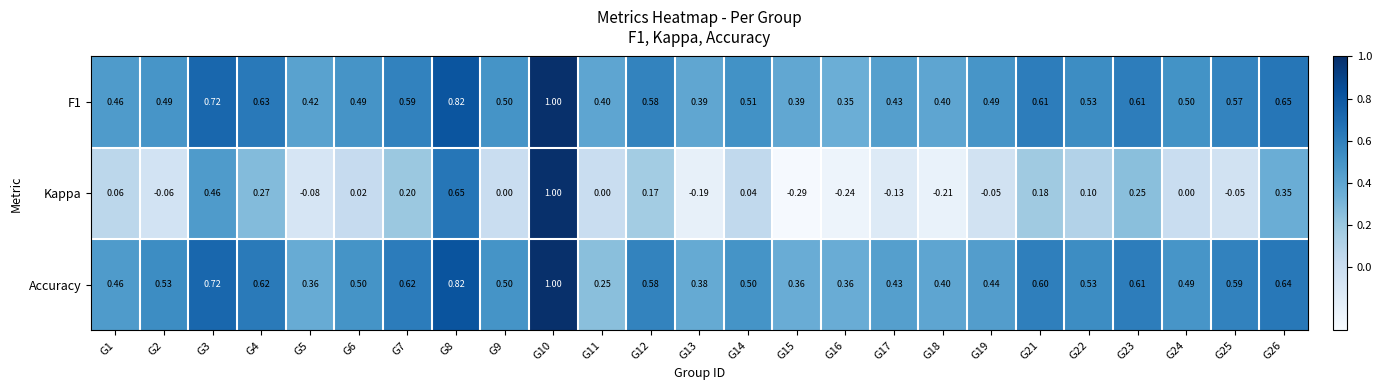

At G16, list the series in order from smallest to largest.

Kappa, F1, Accuracy